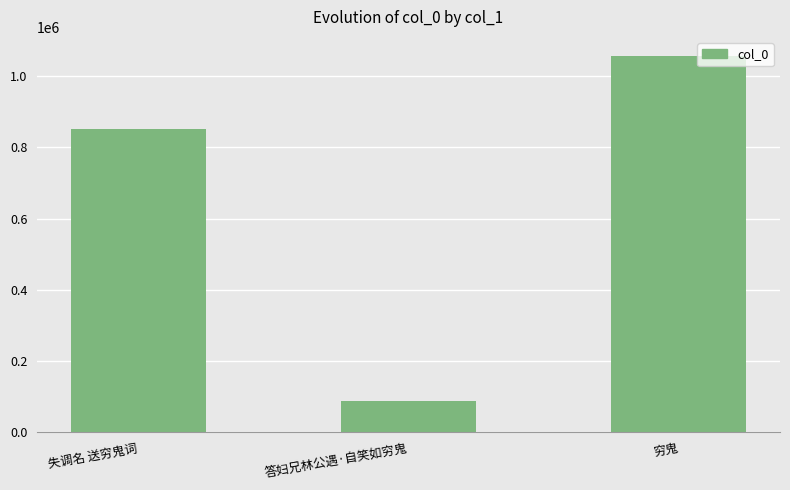

What is the greatest value displayed?

1056674